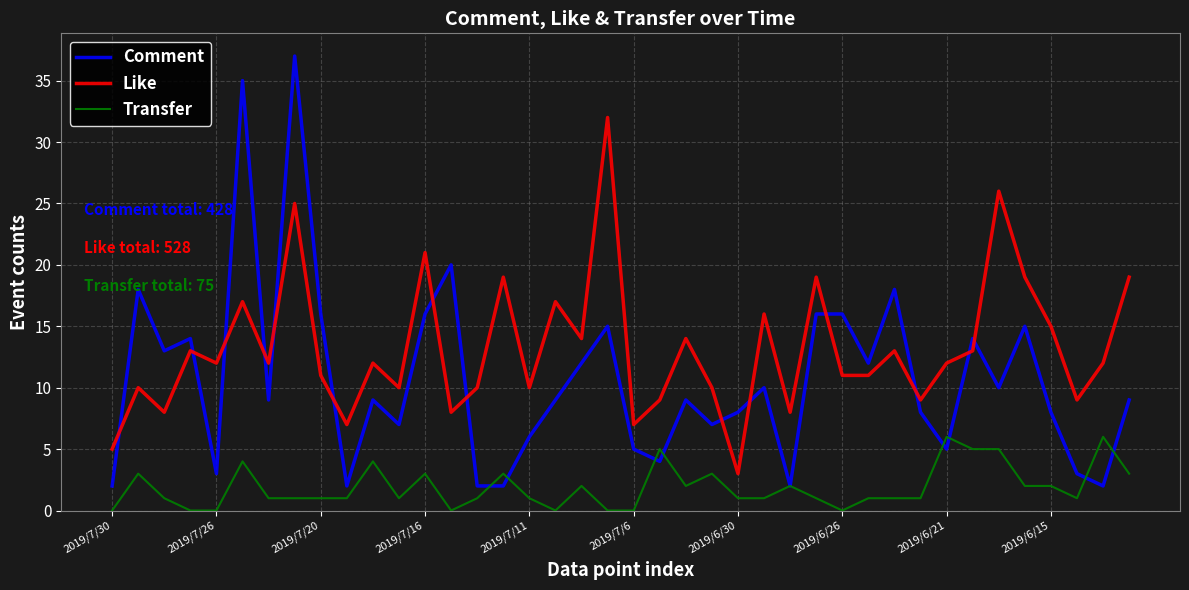

List the series in order of their overall mean, lowest first.

Transfer, Comment, Like